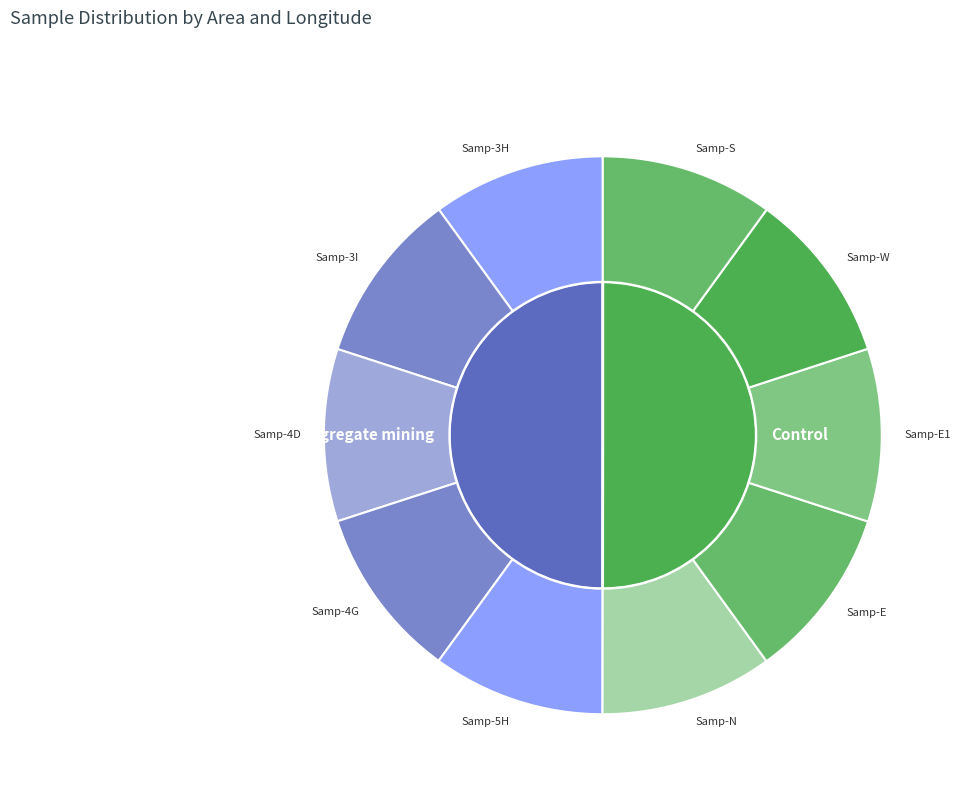

The 2 slice represents 20% of the pie. True or false?

True